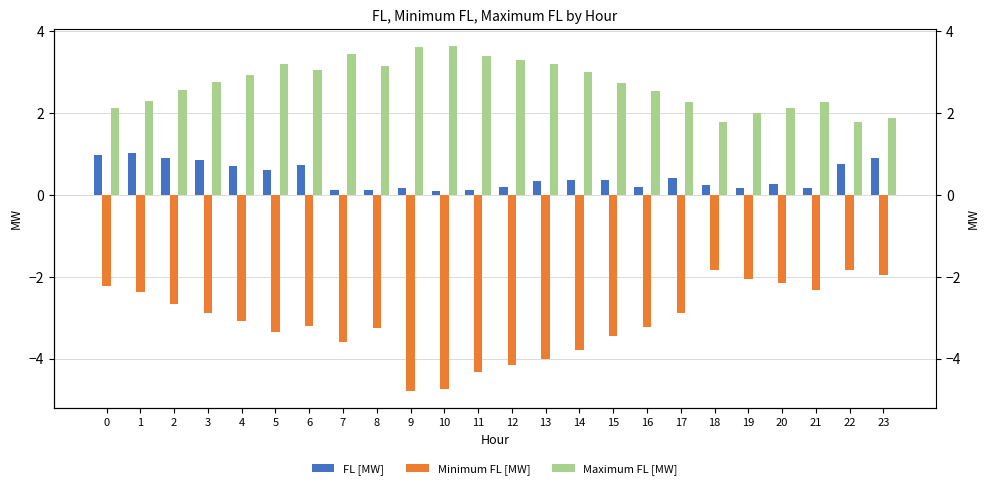

Between 12 and 4, which is larger?

4